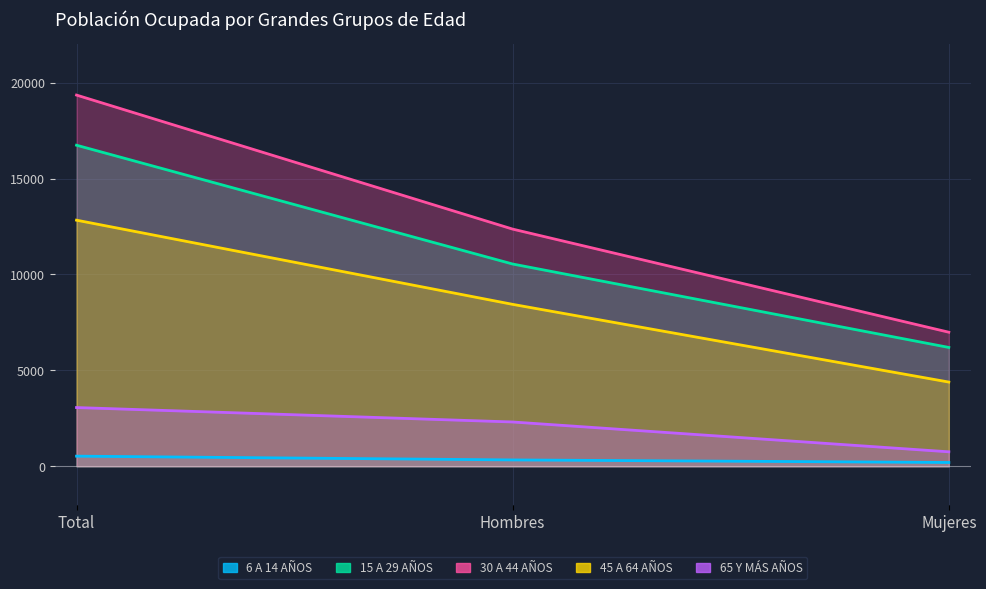

Between Mujeres and Hombres, which is larger?

Hombres